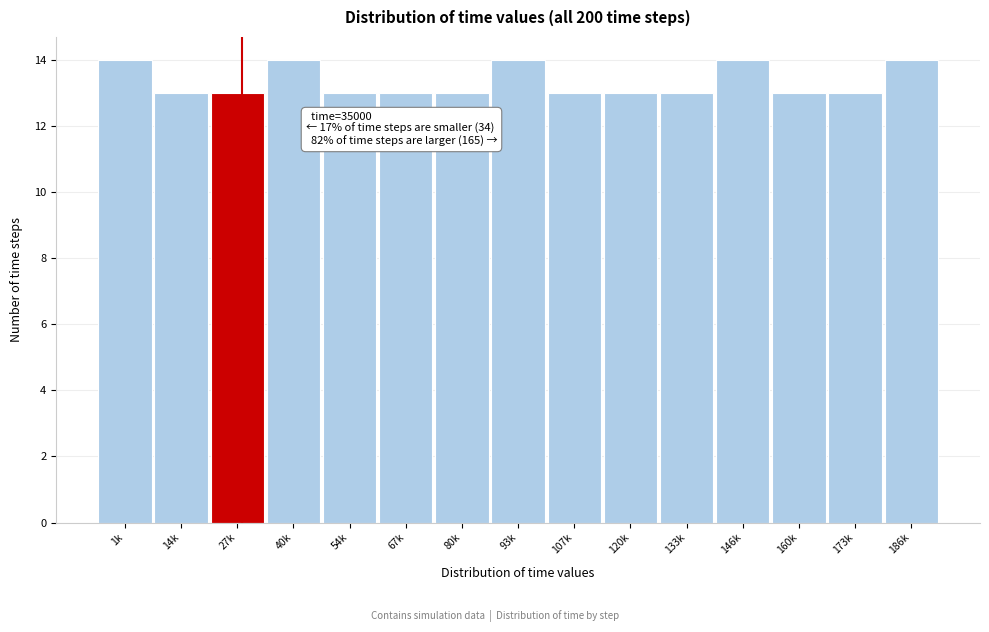

Reading left to right, transcribe all the data shown in this chart.

14	13	13	14	13	13	13	14	13	13	13	14	13	13	14